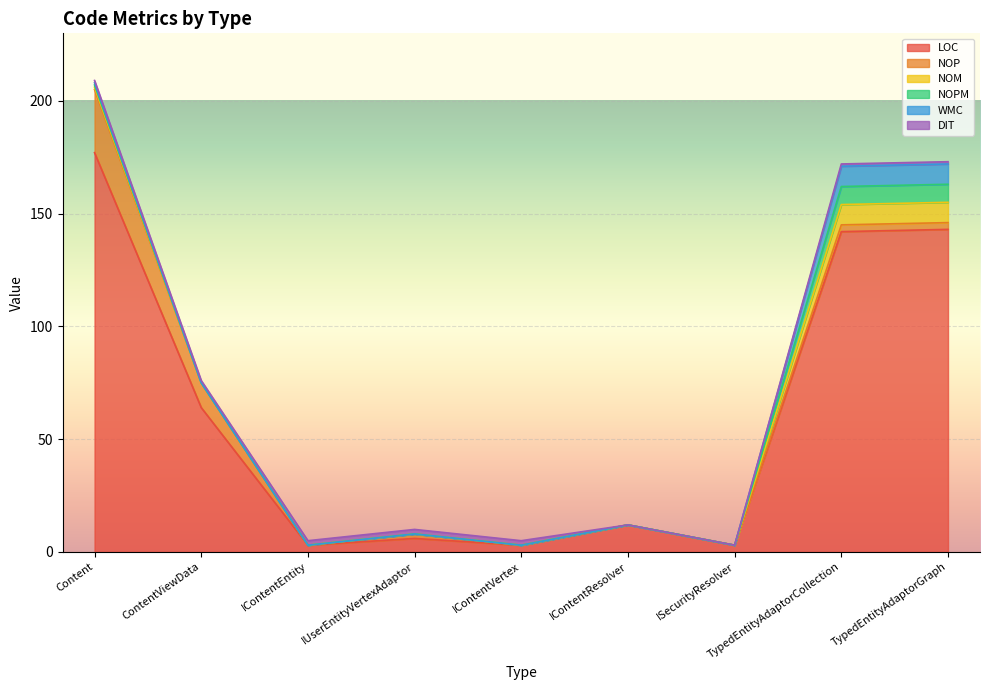

Reading left to right, transcribe all the data shown in this chart.

LOC: Content=177	ContentViewData=64	IContentEntity=3	IUserEntityVertexAdaptor=6	IContentVertex=3	IContentResolver=12	ISecurityResolver=3	TypedEntityAdaptorCollection=142	TypedEntityAdaptorGraph=143
NOP: Content=28	ContentViewData=11	IContentEntity=0	IUserEntityVertexAdaptor=2	IContentVertex=0	IContentResolver=0	ISecurityResolver=0	TypedEntityAdaptorCollection=3	TypedEntityAdaptorGraph=3
NOM: Content=1	ContentViewData=0	IContentEntity=0	IUserEntityVertexAdaptor=0	IContentVertex=0	IContentResolver=0	ISecurityResolver=0	TypedEntityAdaptorCollection=9	TypedEntityAdaptorGraph=9
NOPM: Content=1	ContentViewData=0	IContentEntity=0	IUserEntityVertexAdaptor=0	IContentVertex=0	IContentResolver=0	ISecurityResolver=0	TypedEntityAdaptorCollection=8	TypedEntityAdaptorGraph=8
WMC: Content=1	ContentViewData=0	IContentEntity=0	IUserEntityVertexAdaptor=0	IContentVertex=0	IContentResolver=0	ISecurityResolver=0	TypedEntityAdaptorCollection=9	TypedEntityAdaptorGraph=9
DIT: Content=1	ContentViewData=1	IContentEntity=2	IUserEntityVertexAdaptor=2	IContentVertex=2	IContentResolver=0	ISecurityResolver=0	TypedEntityAdaptorCollection=1	TypedEntityAdaptorGraph=1